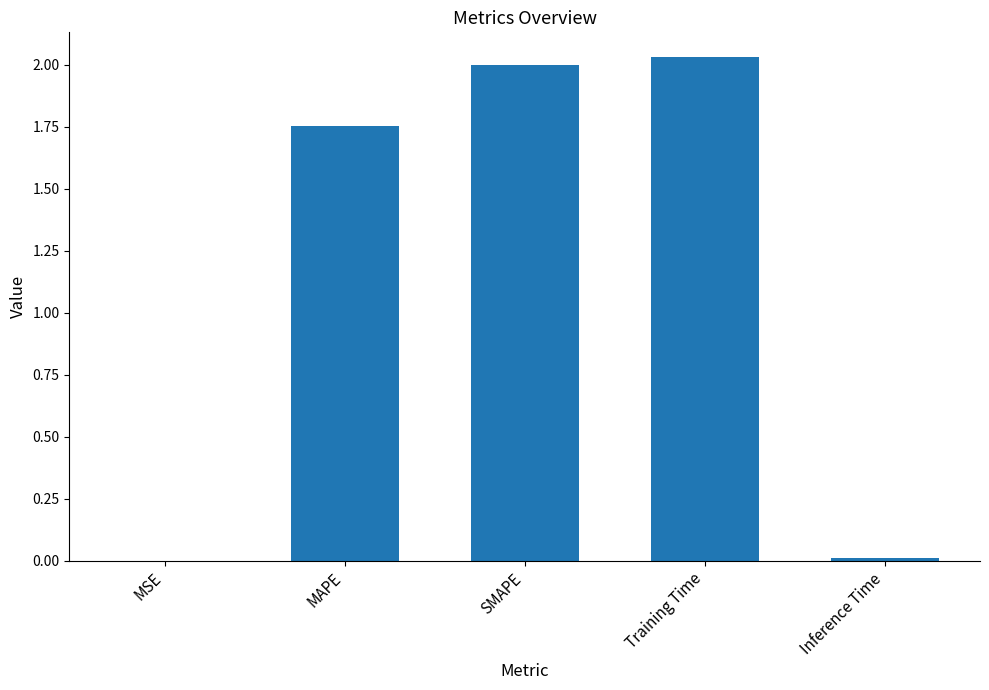

Where does the data first go above 1?

MAPE